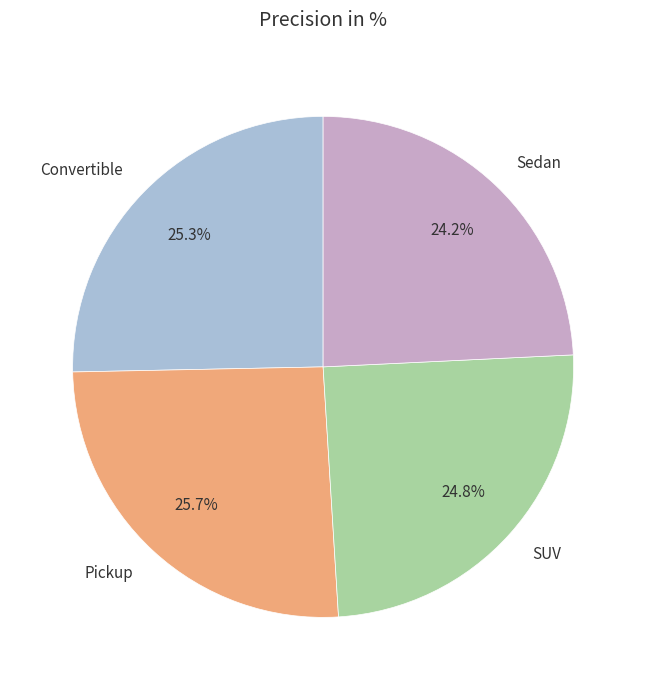

Which category has the smallest portion of the pie?

Sedan